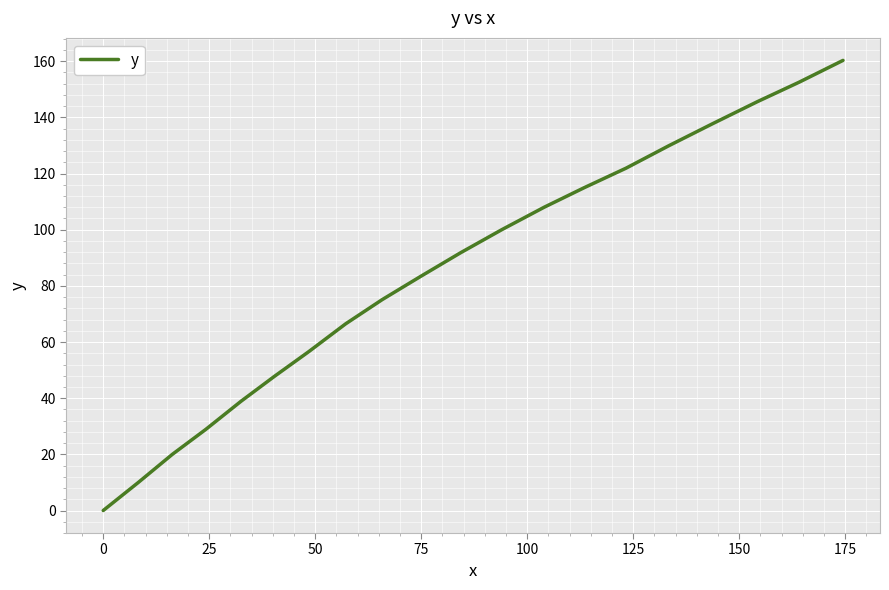

What is the difference between the maximum and minimum values?

160.3